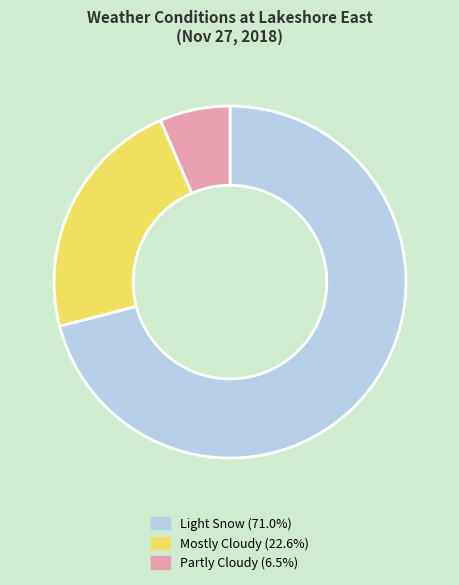

Is there any slice that represents more than half of the pie?

Yes